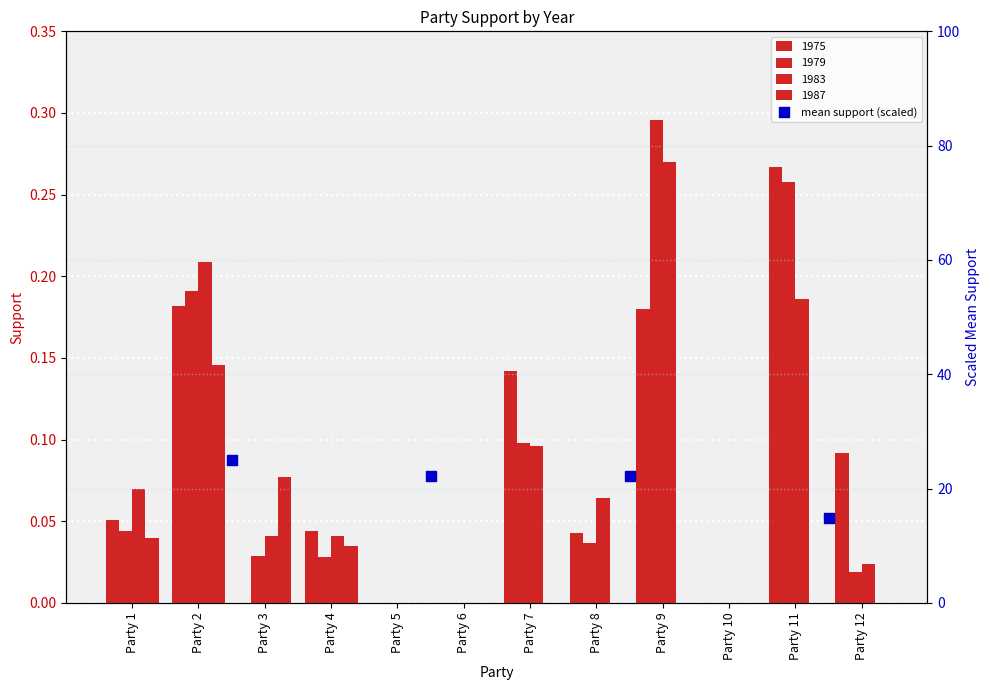

Approximately how many times larger is the value at Party 1 compared to Party 3?

1.1